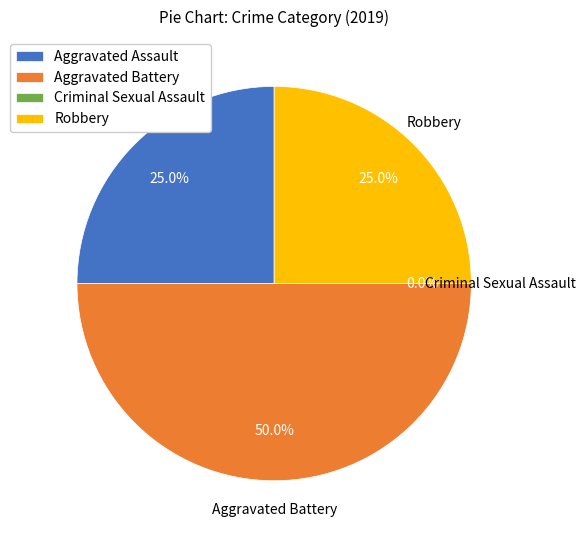

To the nearest percent, what portion does Robbery represent?

25%